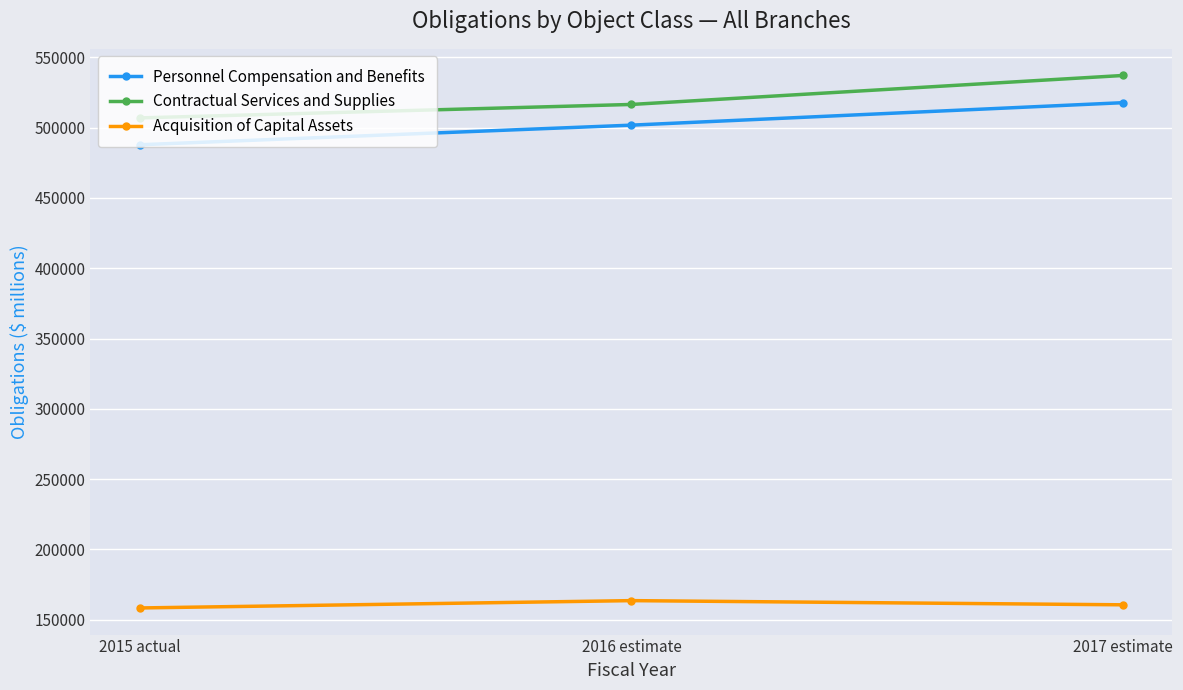

What is the spread (max minus min) of values at 2016 estimate?

352889